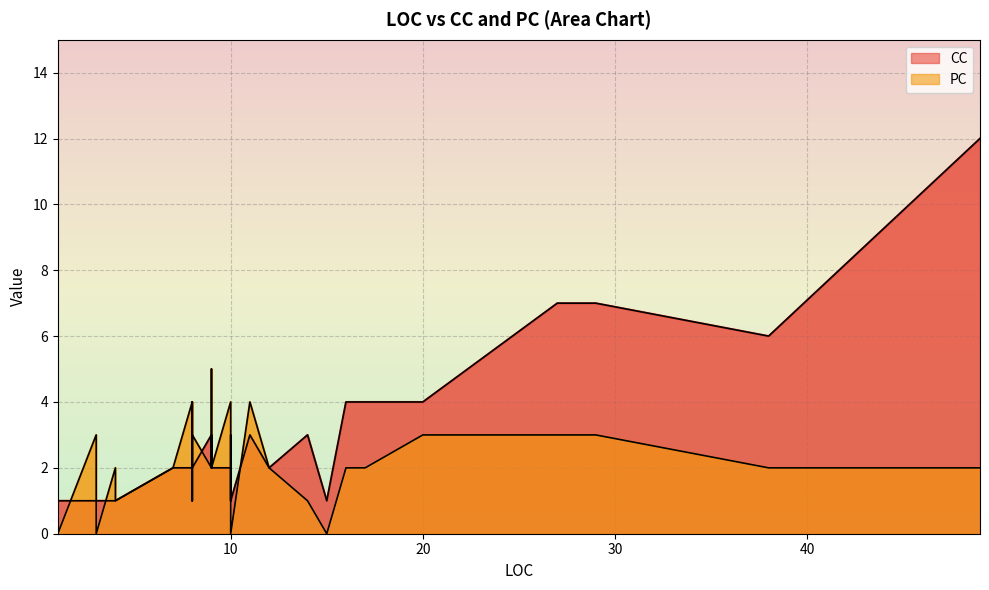

How many times do CC and PC cross each other?

6